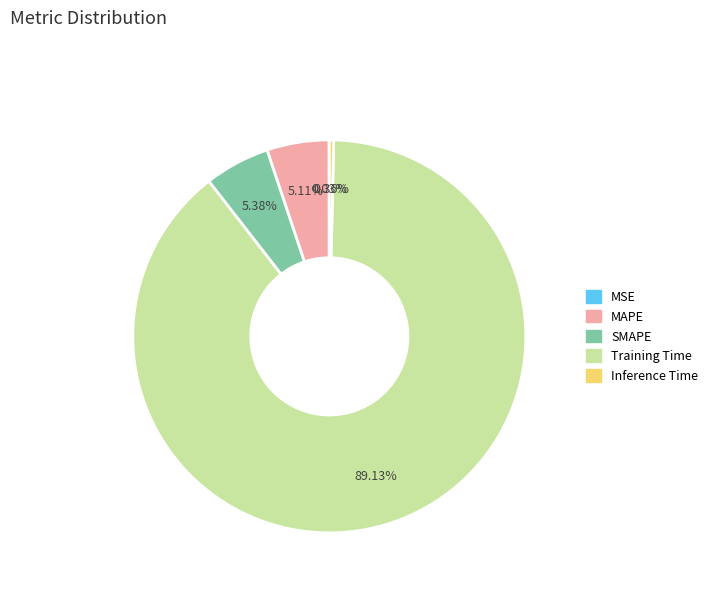

To the nearest percent, what is the difference between the largest and smallest slice percentages?

89%